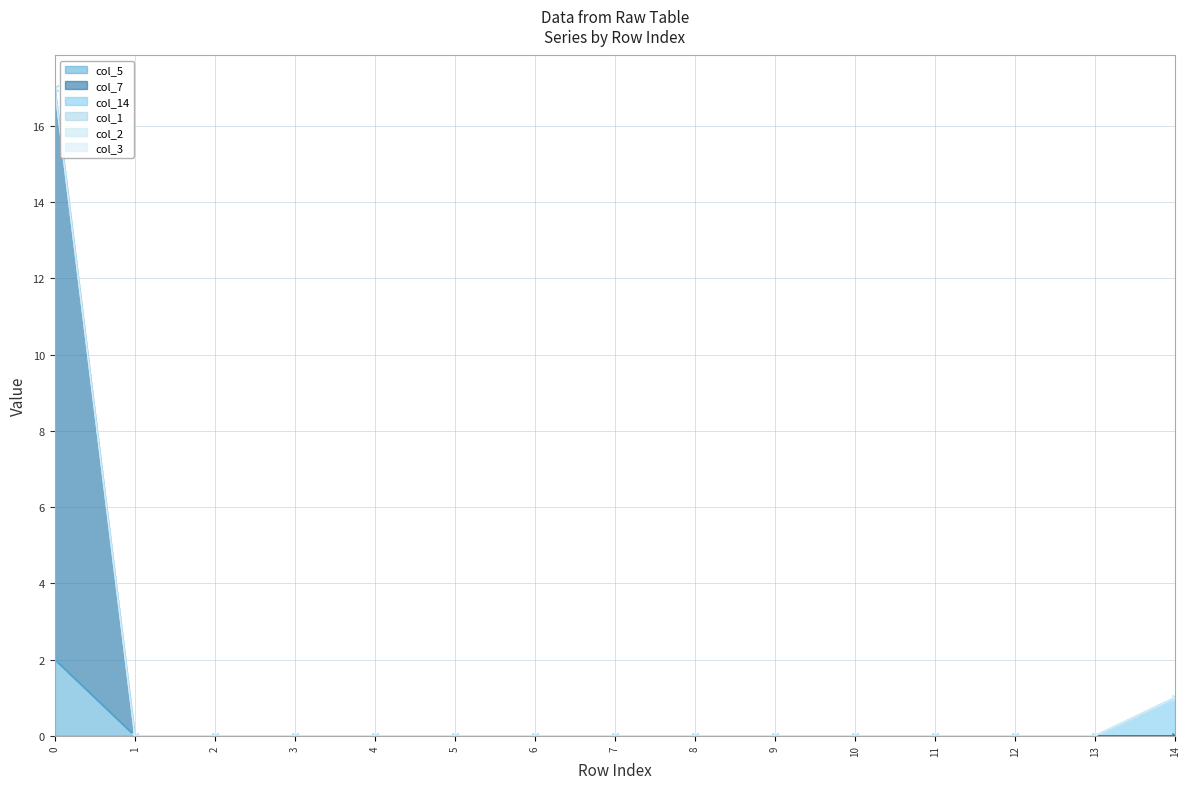

True or false: col_14 has more than 0 points higher than both neighbors.

False